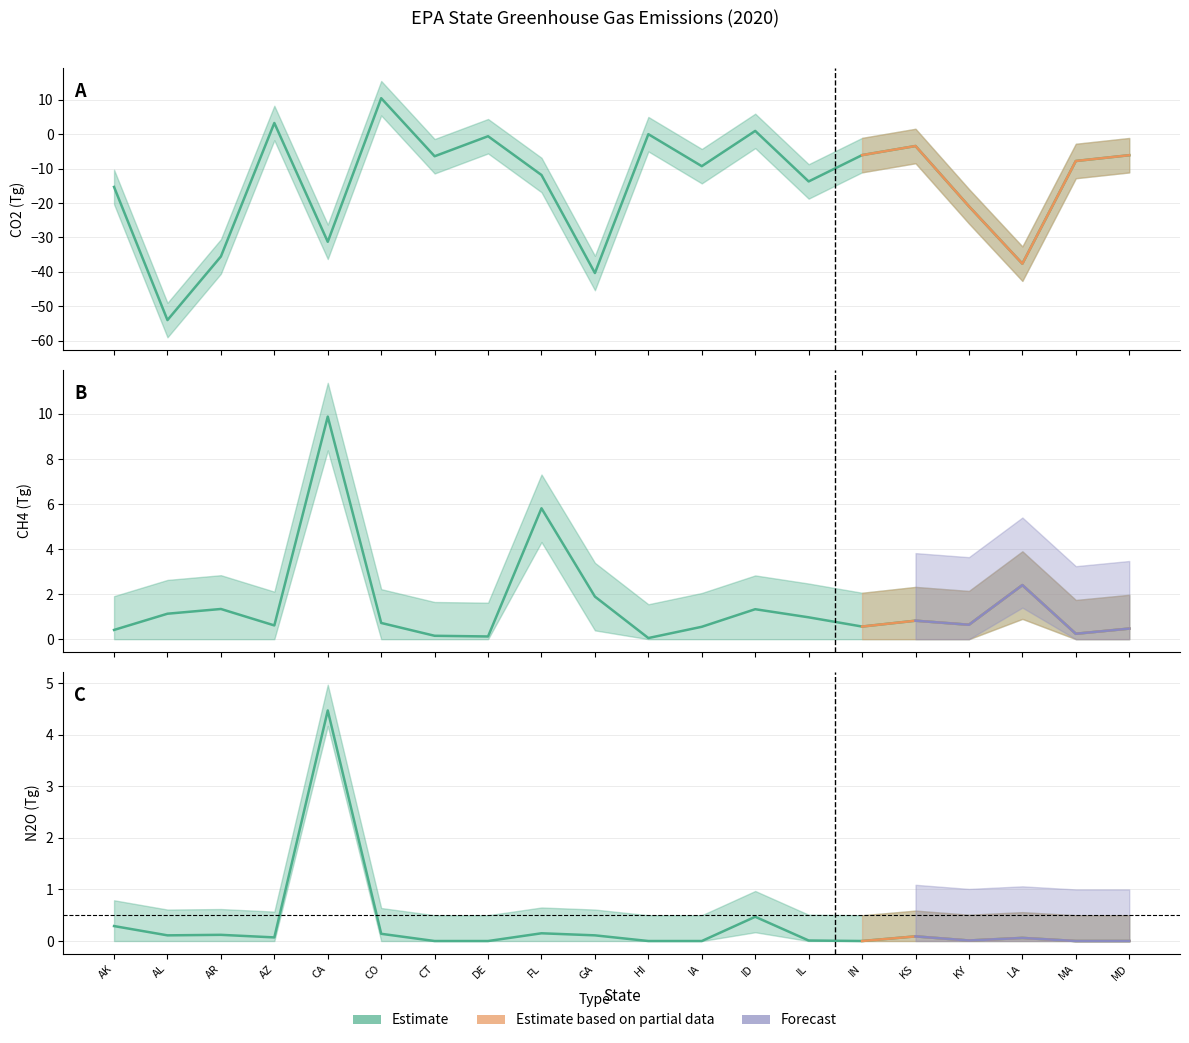

At how many categories does at least one series exceed -2?

20